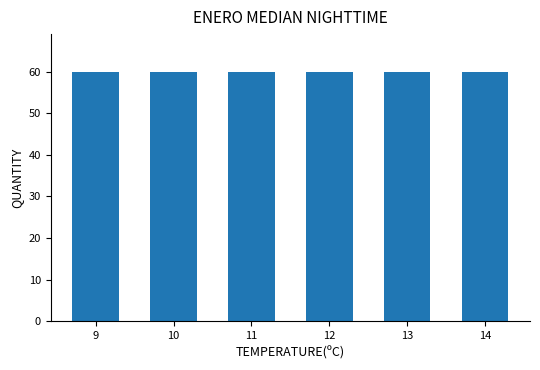

Is it true that the value at 13 is 17?

False